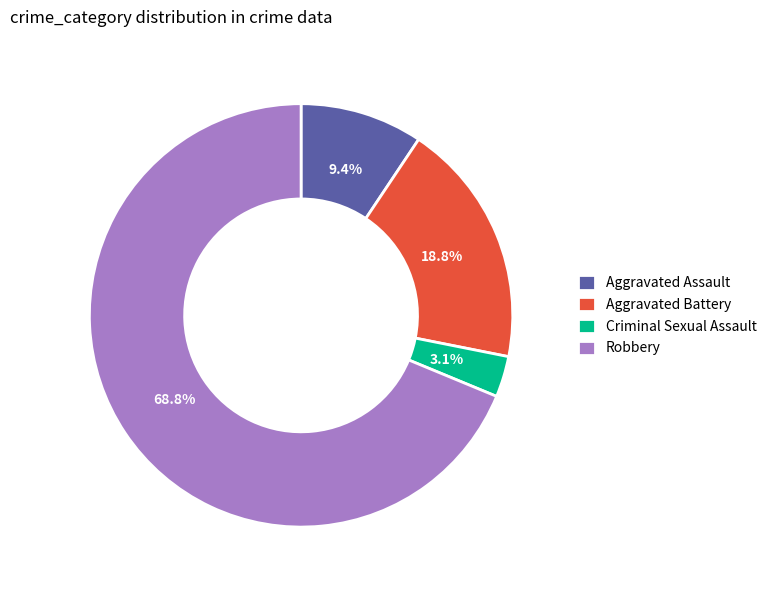

Combined, what portion of the pie is Robbery and Aggravated Battery?

87.5%